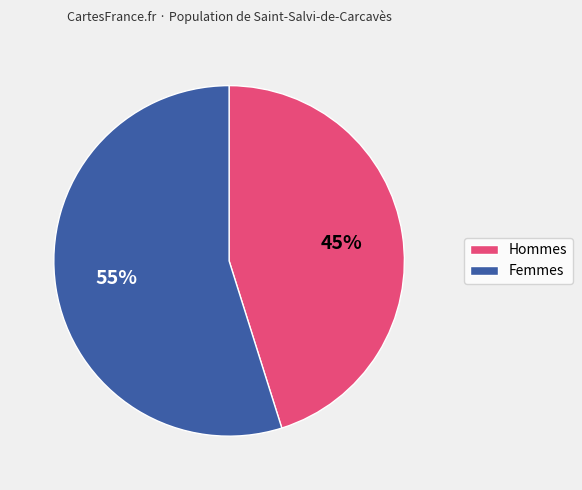

How many segments does this pie chart have?

2